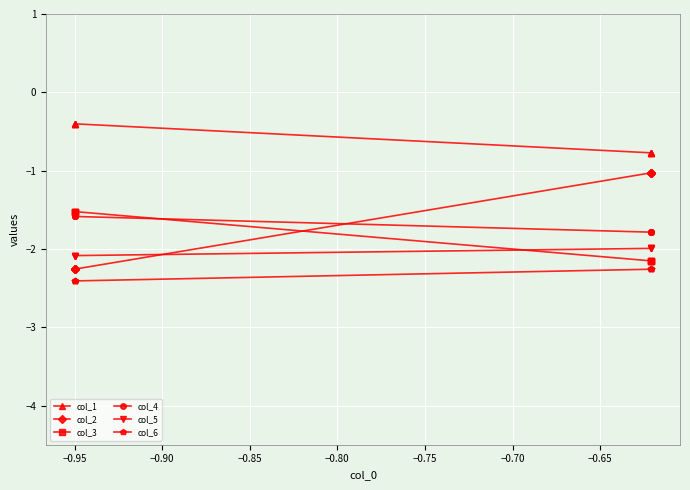

True or false: col_6 has a value of -2.4 at −0.90.

True